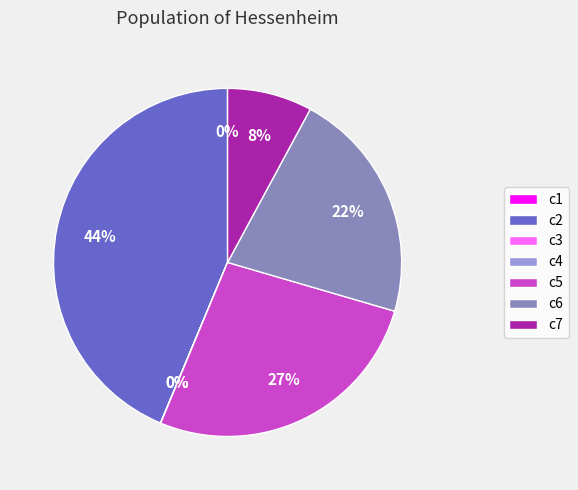

Is there any slice that represents more than half of the pie?

No